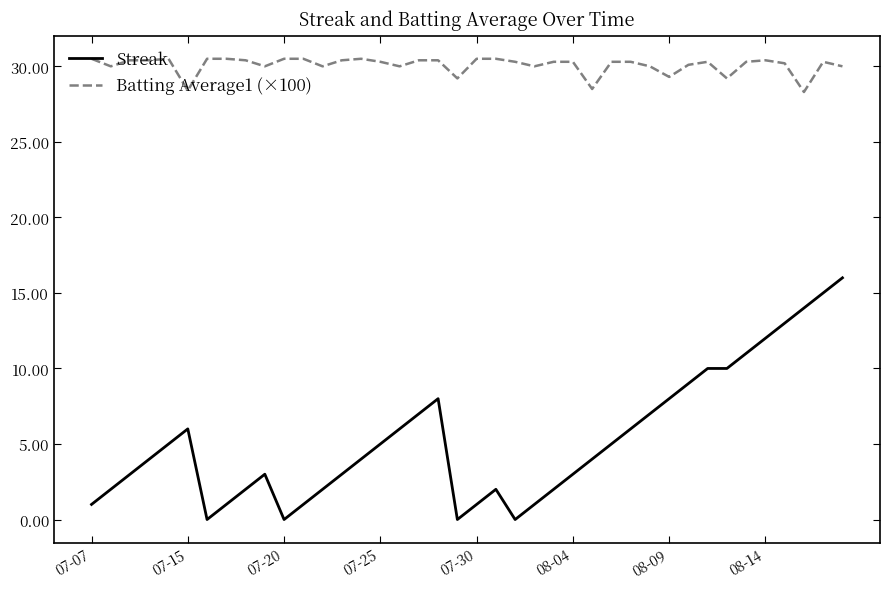

What is the difference between the maximum and minimum values in the Batting Average1 (×100) series?

2.2